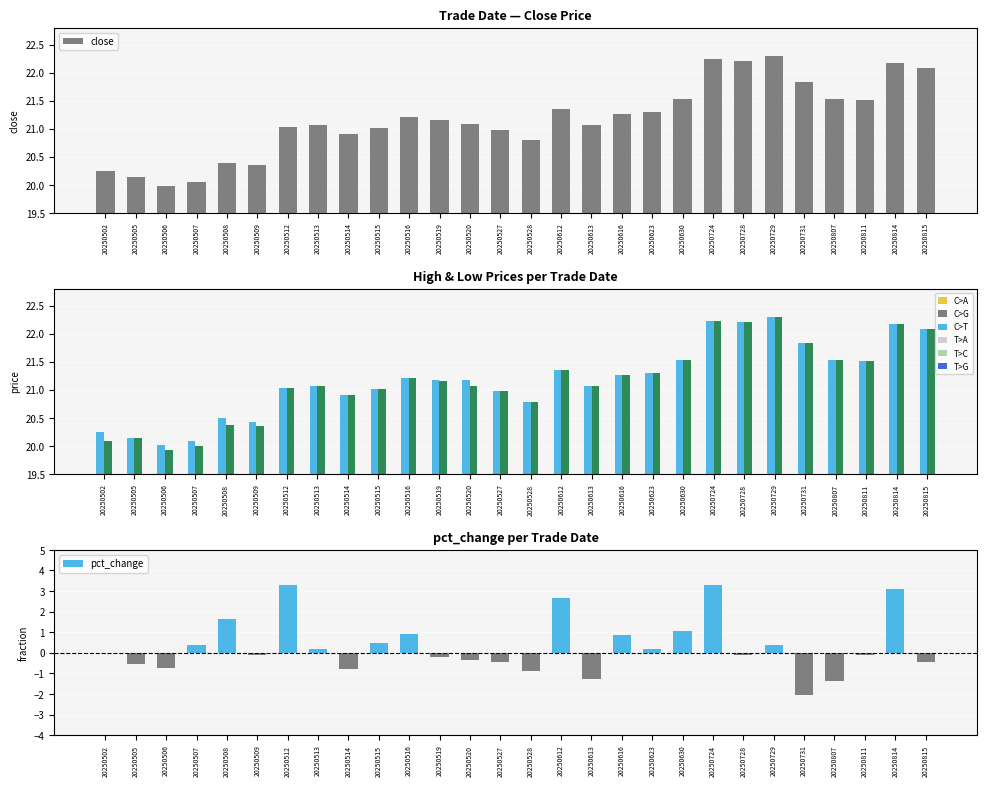

Is it true that pct_change equals -1.3 at 20250613?

True